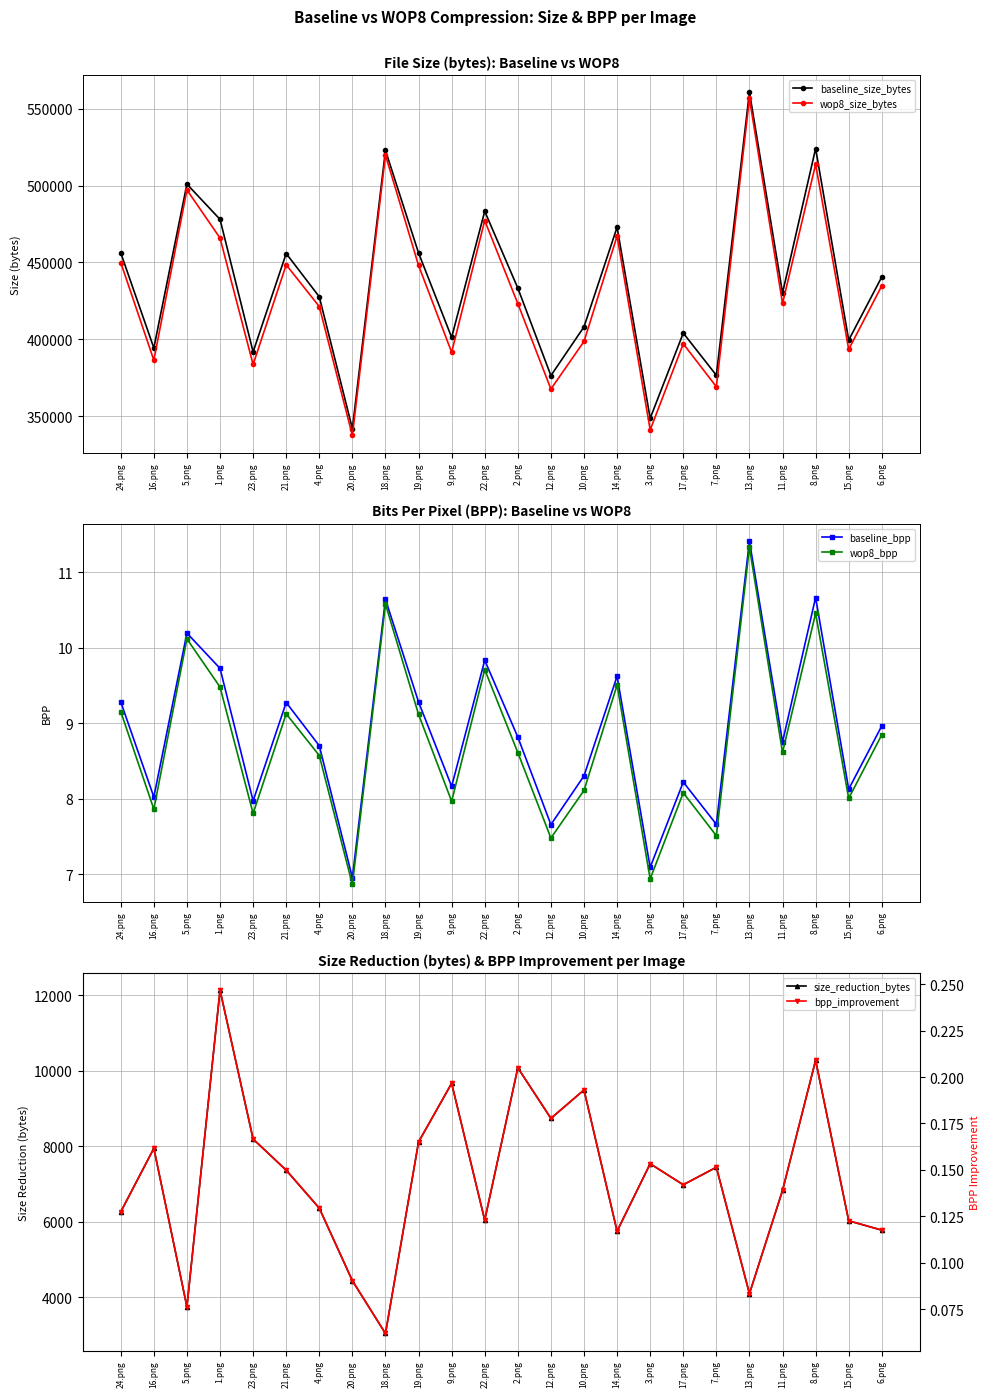

What is the total value across all series at 17.png?

808202.4